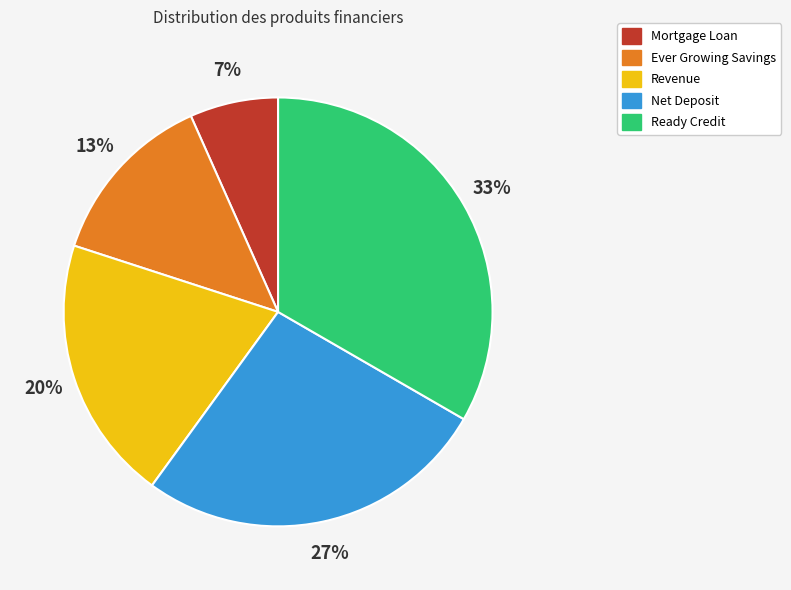

Count the number of slices in the pie.

5